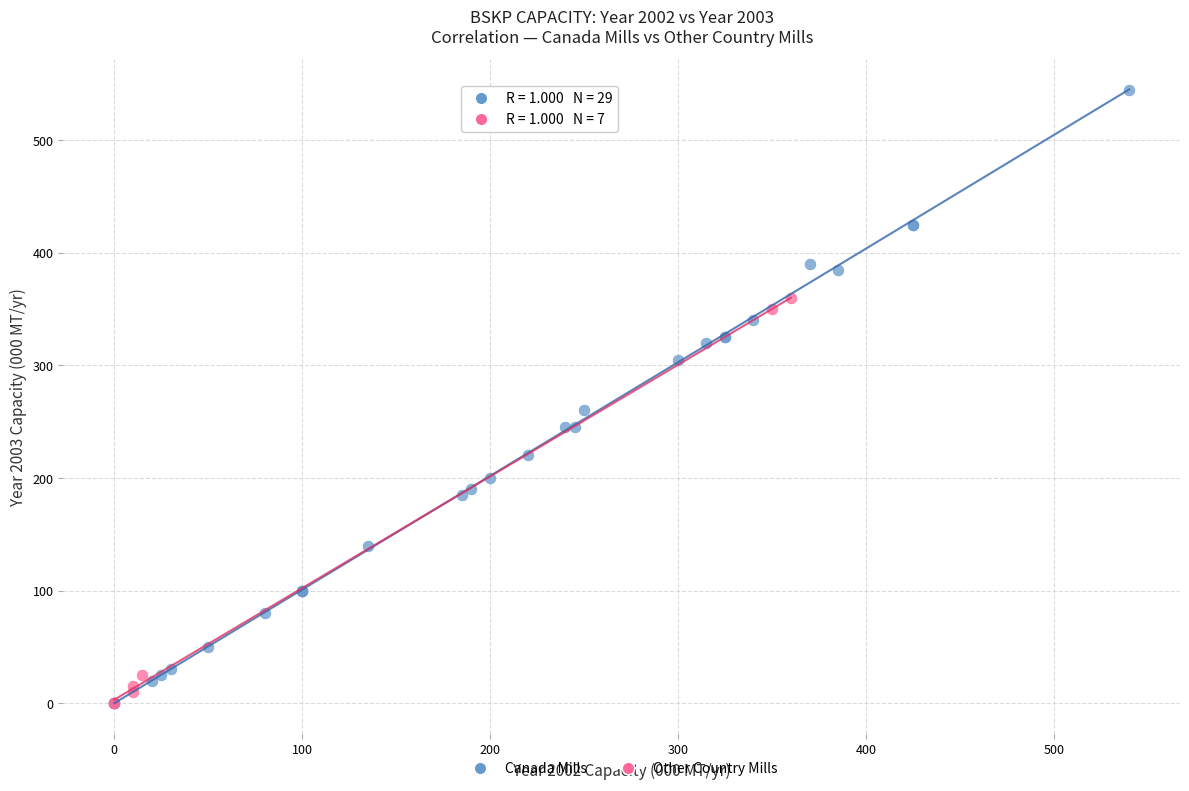

Which series has the largest Y range (max minus min)?

Canada Mills